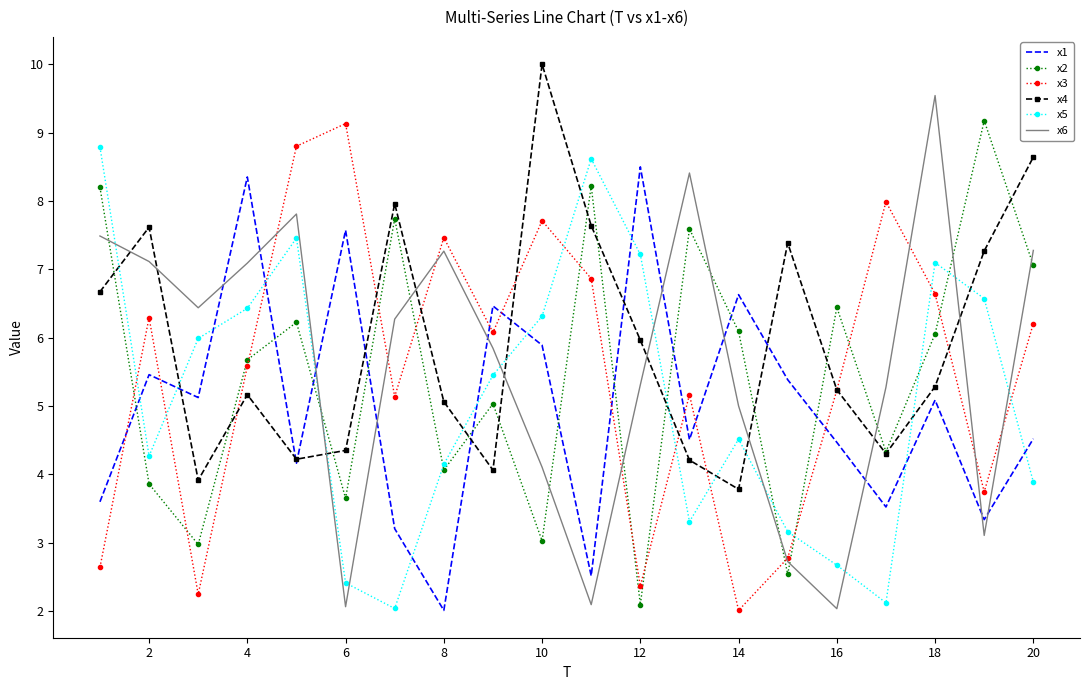

What is the greatest value displayed?

10.0